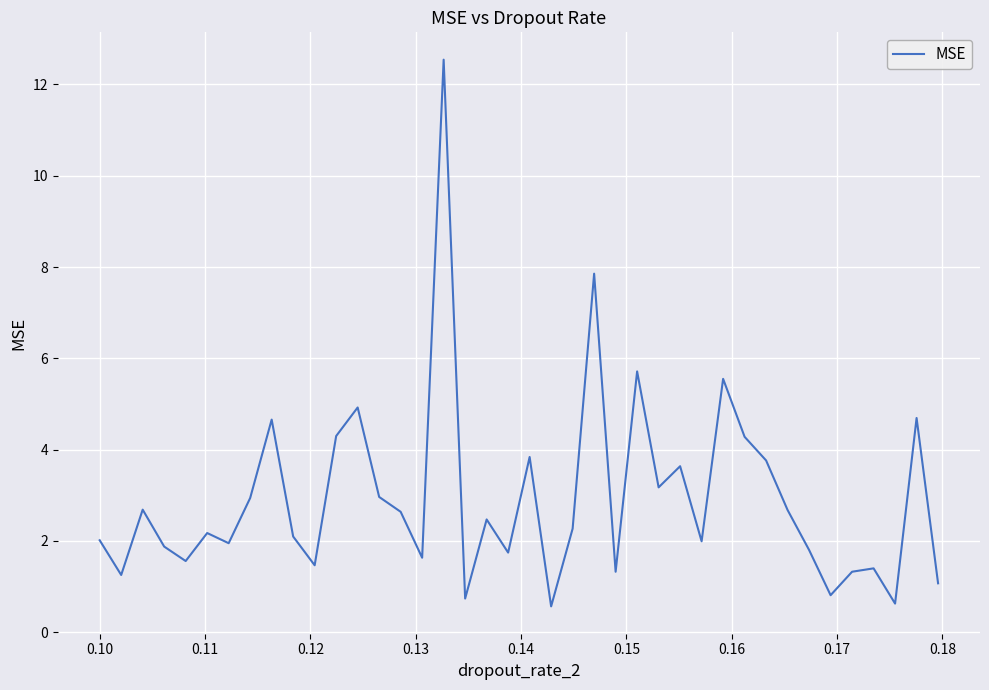

What is the difference between the maximum and minimum values?

12.0